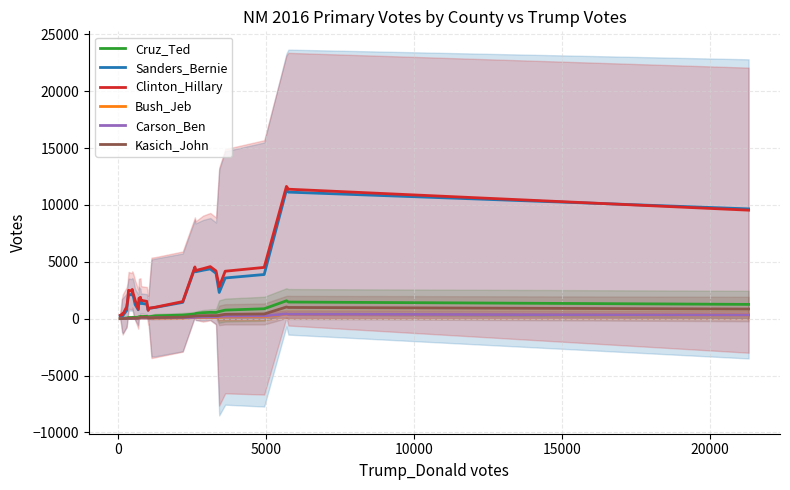

What is the difference between the maximum and second lowest values in the Carson_Ben series?

419.0